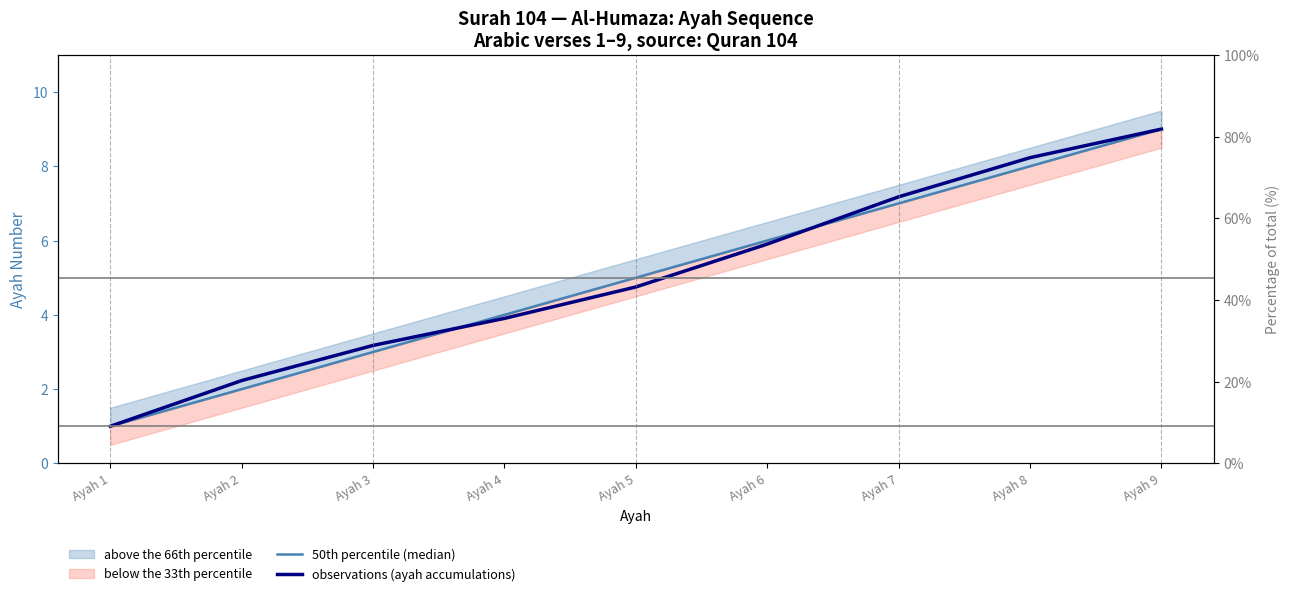

What is the maximum value for 50th percentile (median)?

9.0